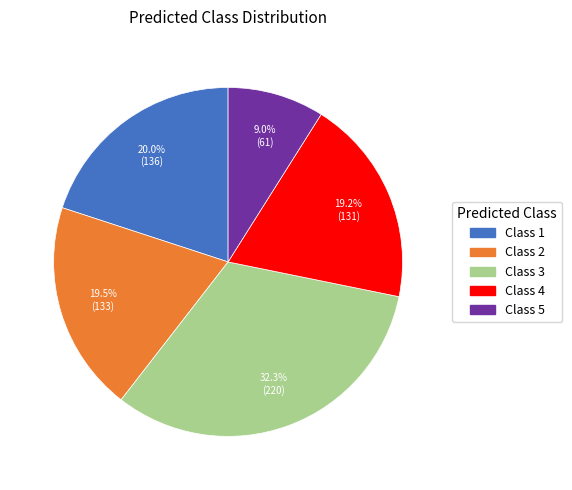

Is there a majority slice in this chart?

No